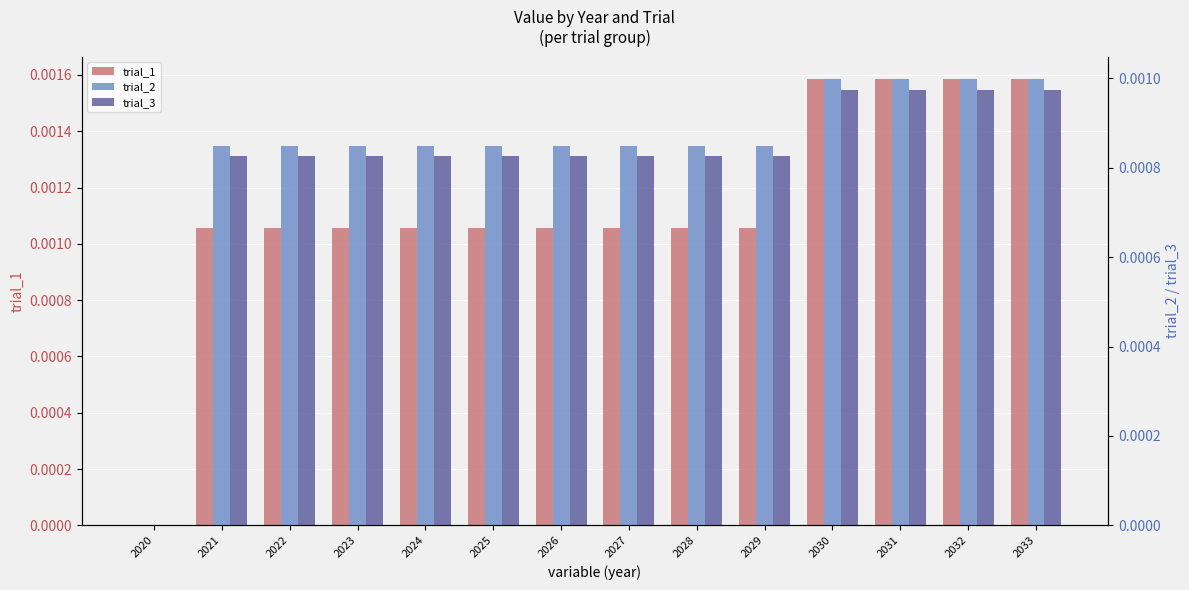

How many bars are there in each group?

3